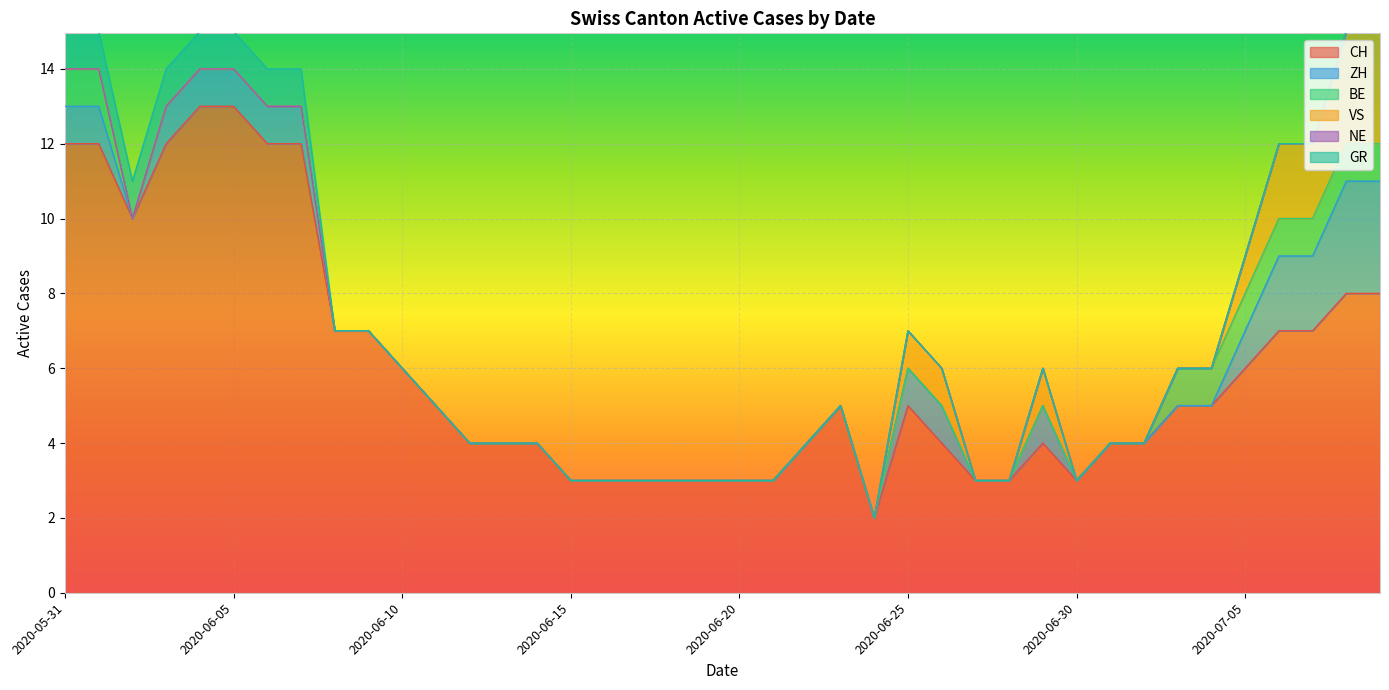

True or false: ZH has a value of 2 at 2020-07-05.

False